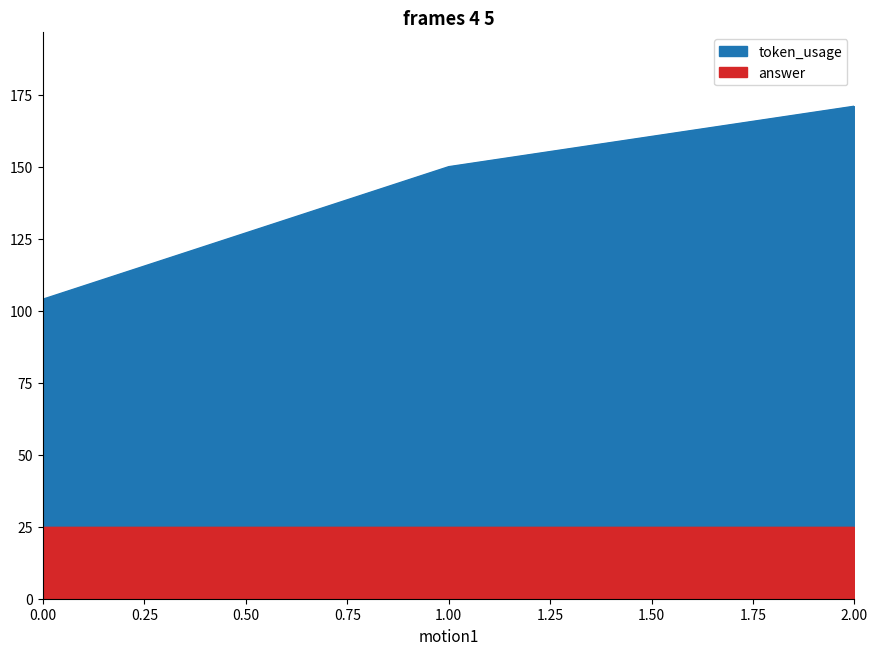

What is the difference between the values at 2 and 0?

67